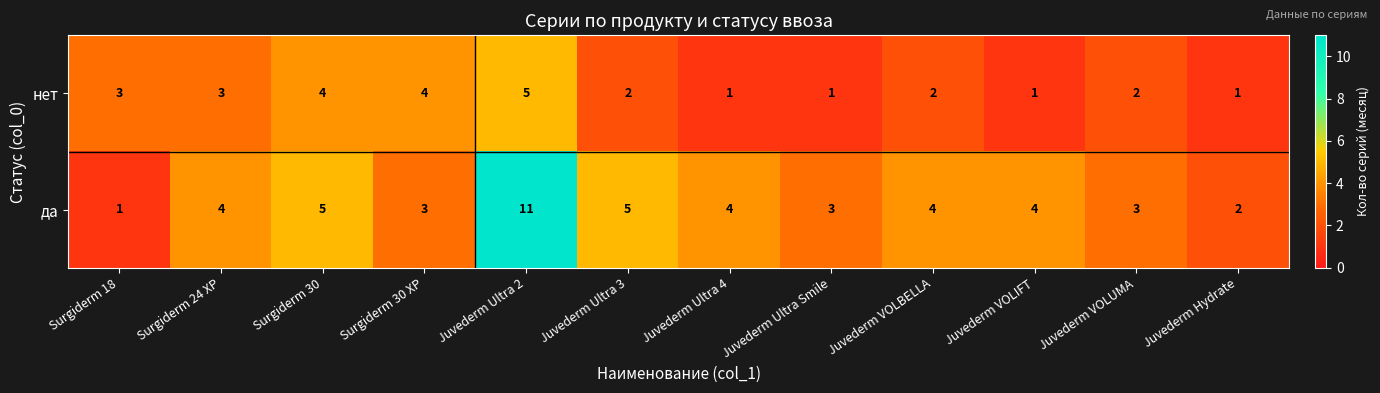

The да series shows 1 at Surgiderm 24 XP. True or false?

False